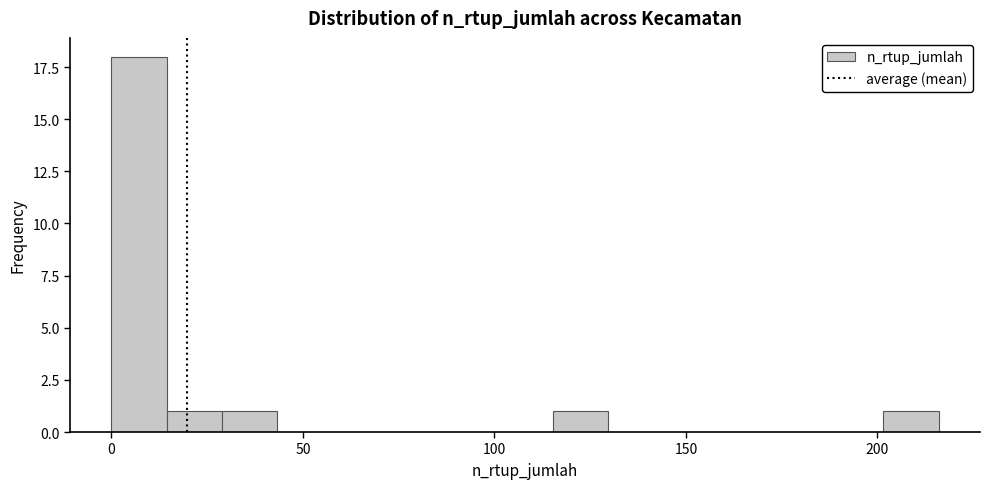

Read against the x-axis, roughly where is the centre of the tallest bar?

5